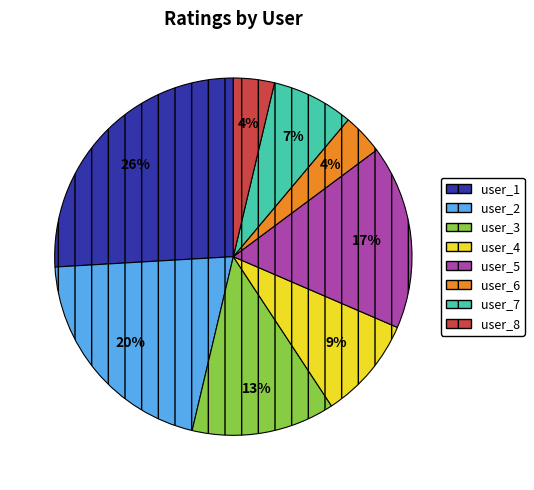

To the nearest percent, what is the difference between the largest and smallest slice percentages?

22%